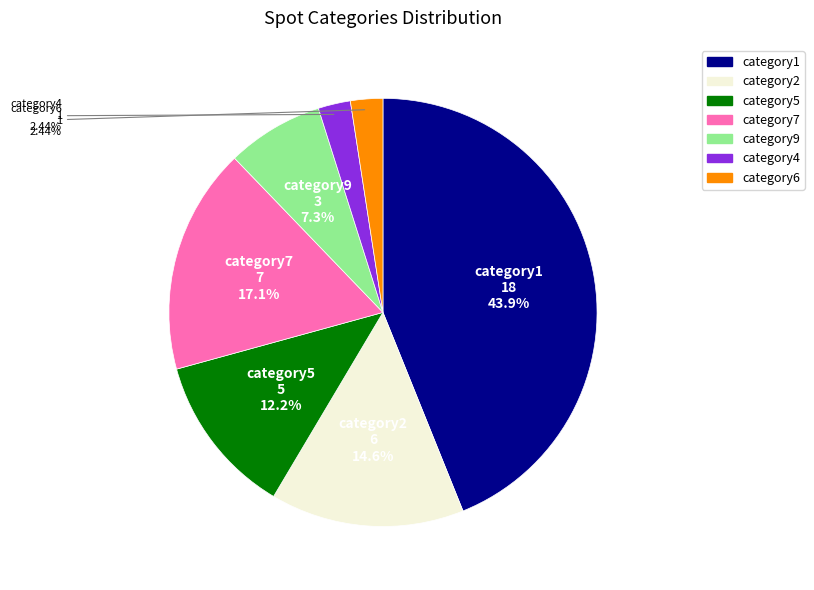

To the nearest percent, what is the average slice percentage?

14%